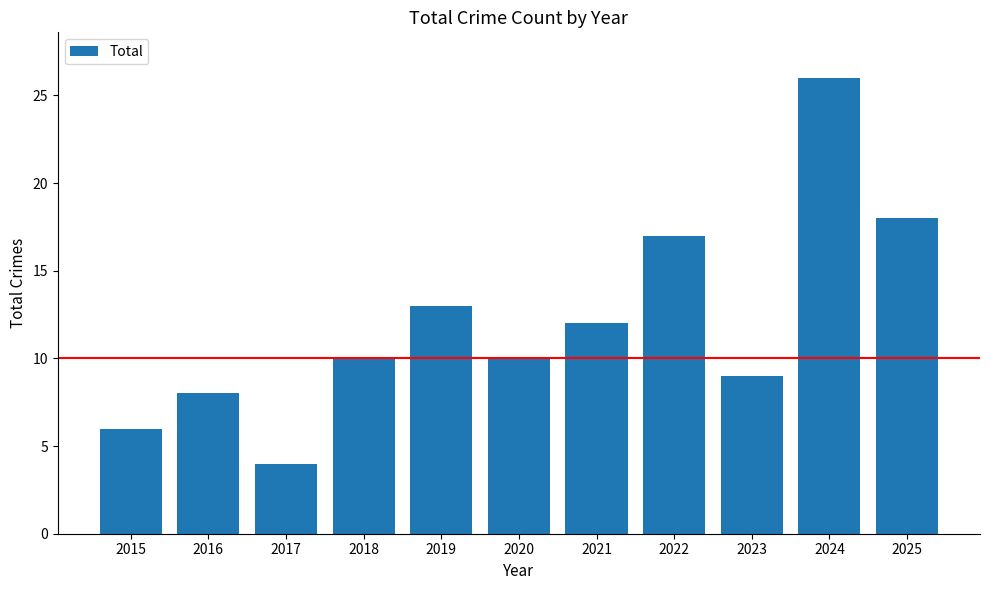

True or false: the data shows 4 at 2020.

False